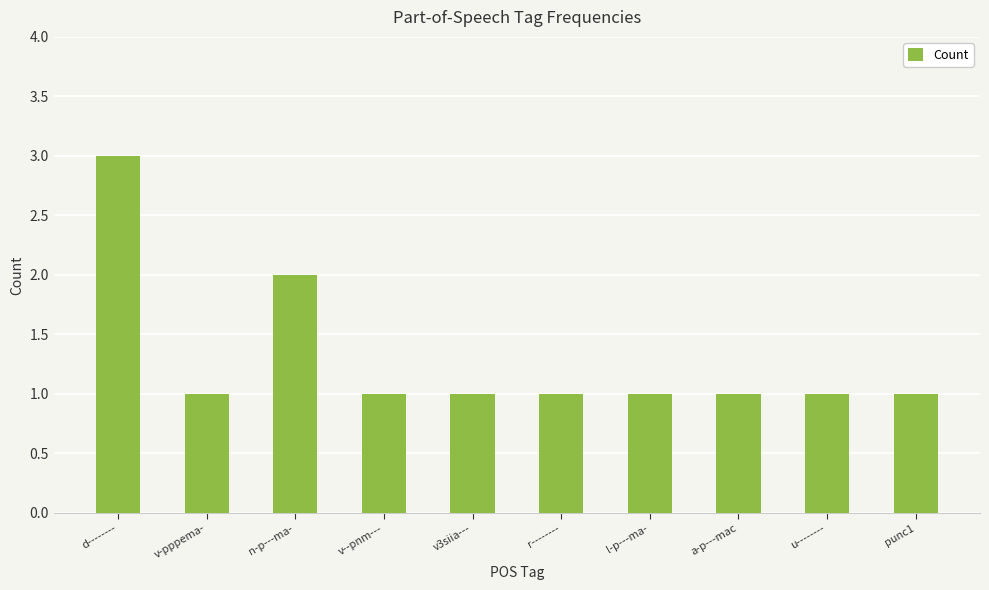

Count the values in the range 1 to 2.

9